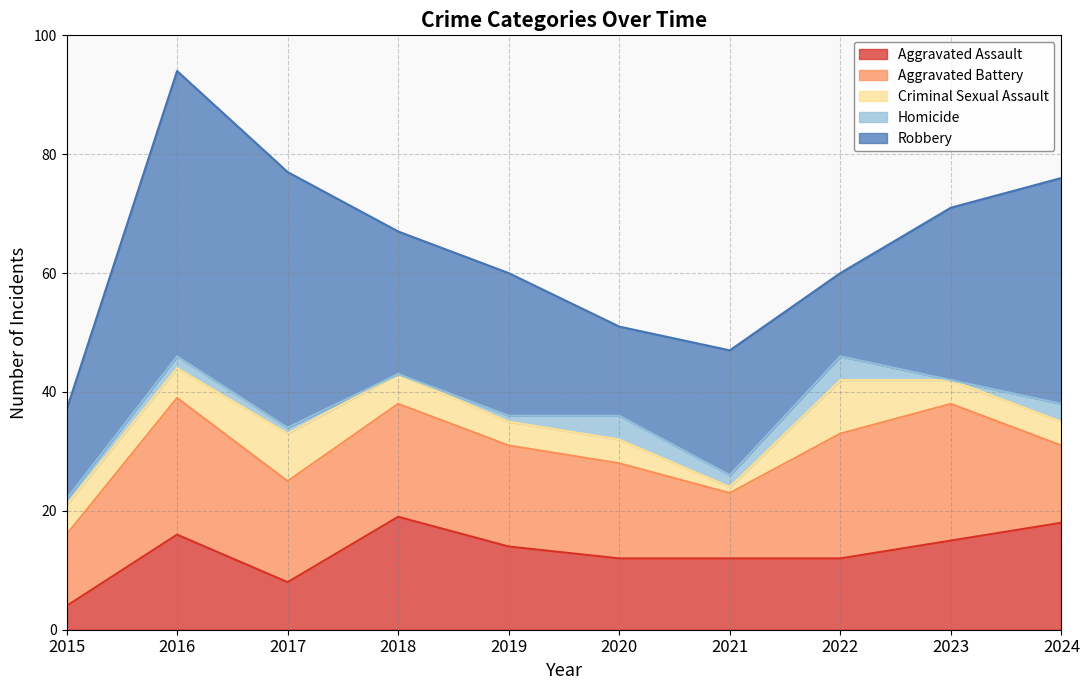

What are all the series names shown in the legend?

Aggravated Assault, Aggravated Battery, Criminal Sexual Assault, Homicide, Robbery